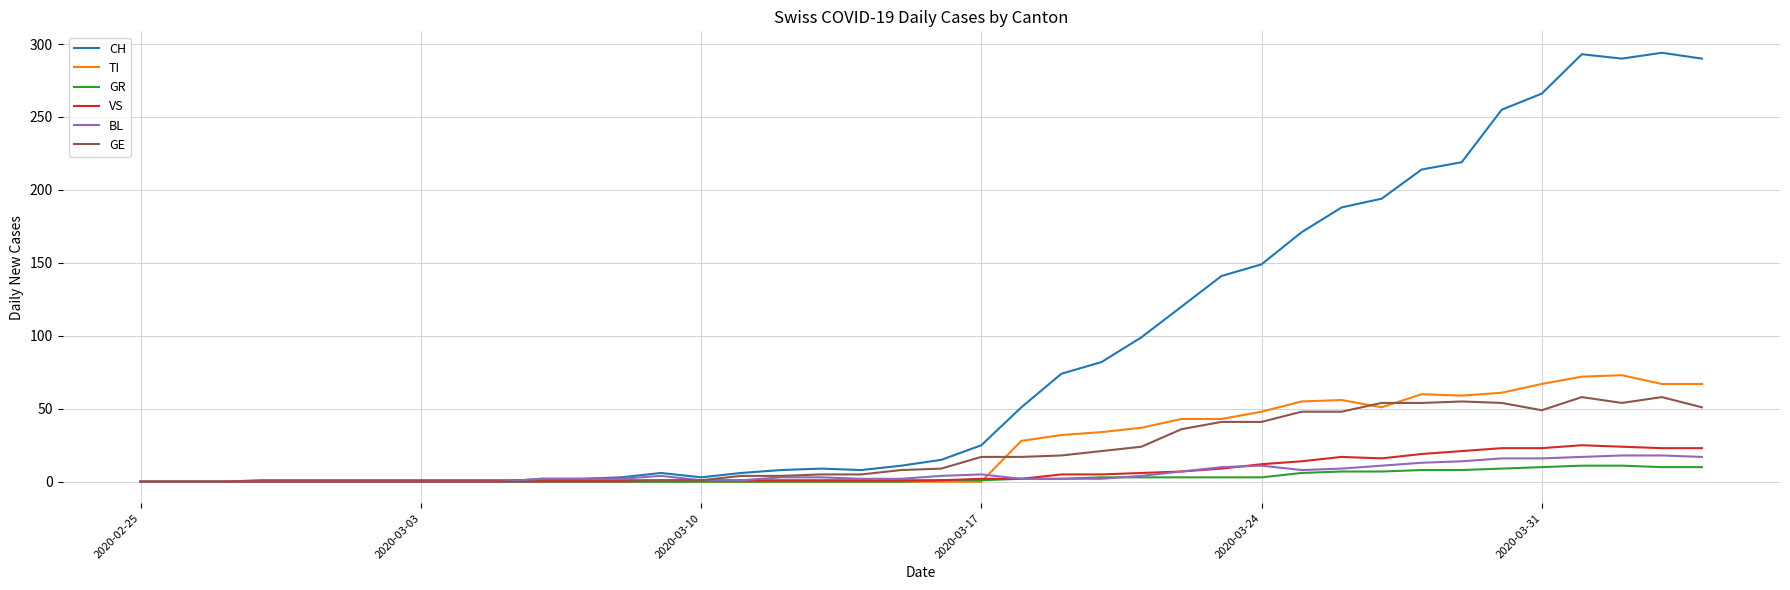

Rank the series by their maximum value, from highest to lowest.

CH, TI, GE, VS, BL, GR